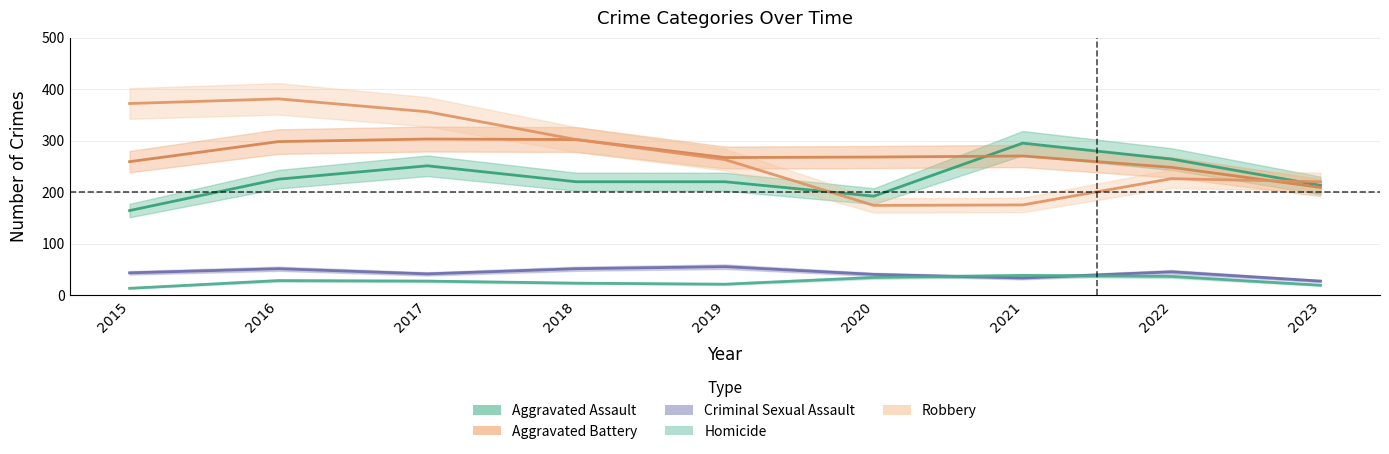

What is the total value across all series at 2016?

983